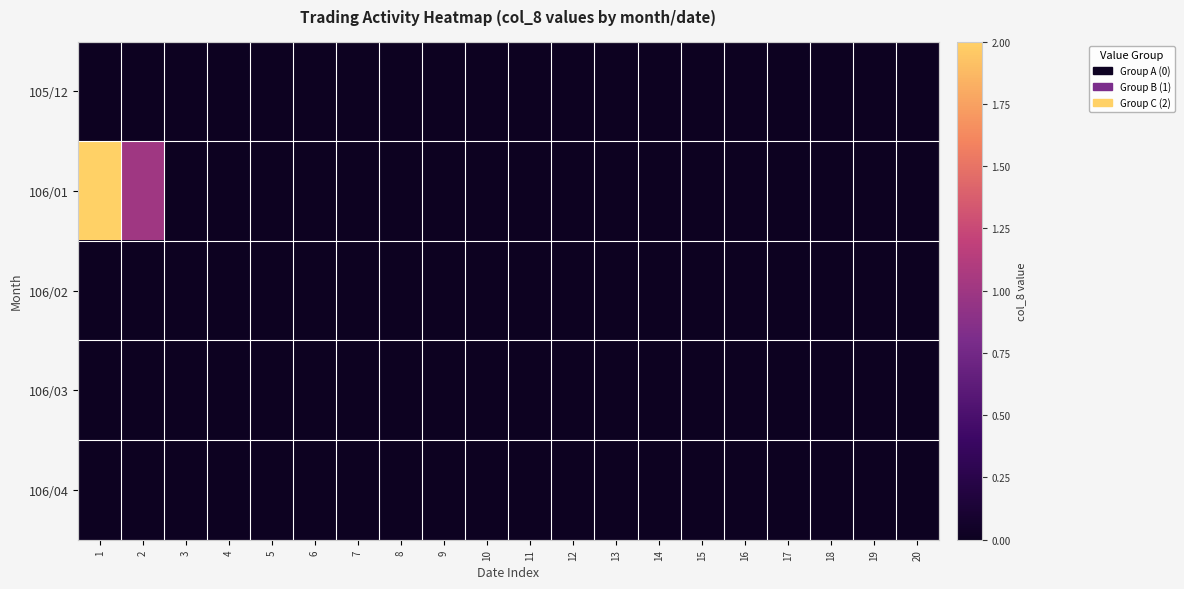

Which series has the widest spread of values?

106/01